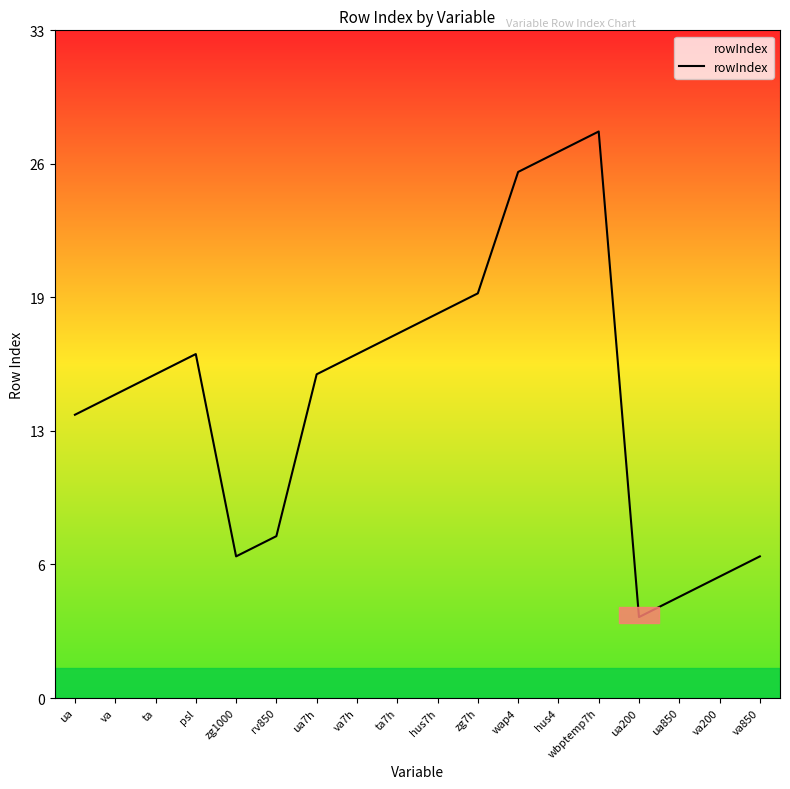

Is this an area chart (filled region under the line)?

No